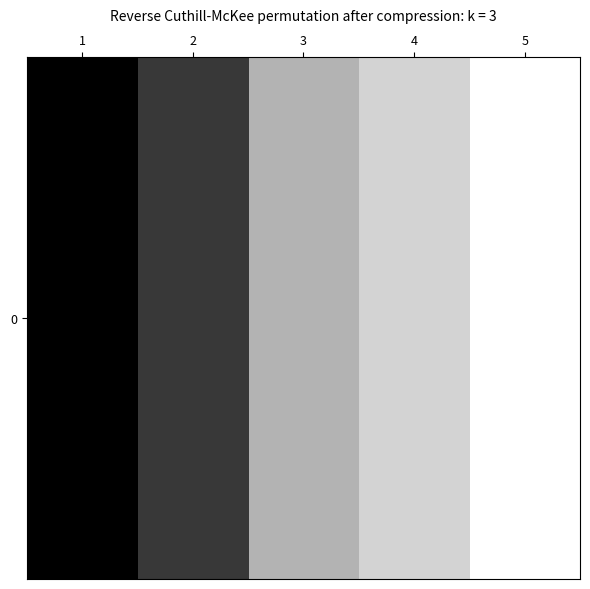

What is the sum of the values at 2 and 4?

0.9